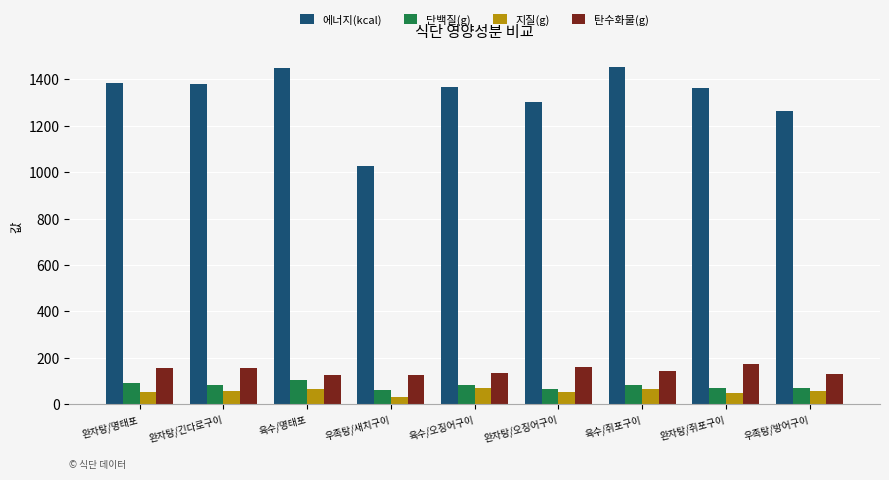

What is the approximate value of 에너지(kcal) at 완자탕/긴다로구이?

1378.2